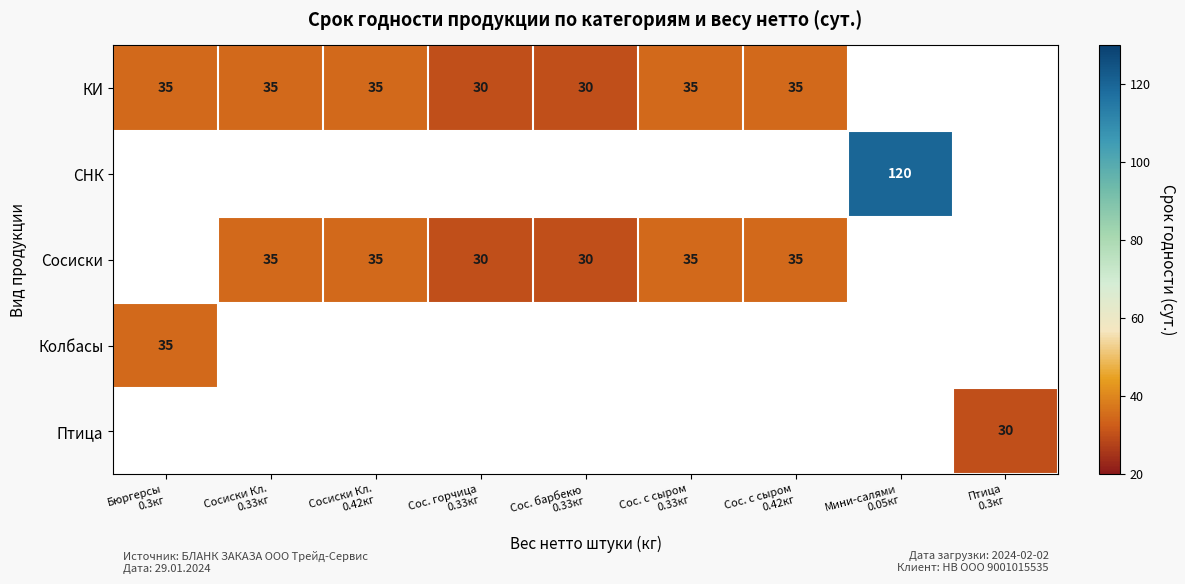

What is the greatest value displayed?

120